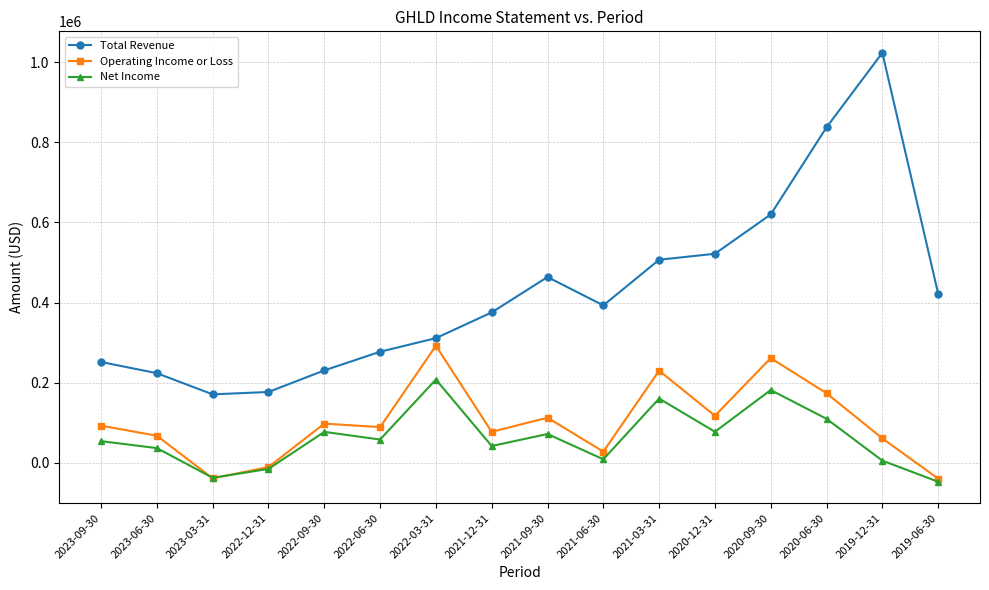

What is the sum of the Net Income values at 2020-09-30 and 2022-09-30?

259200